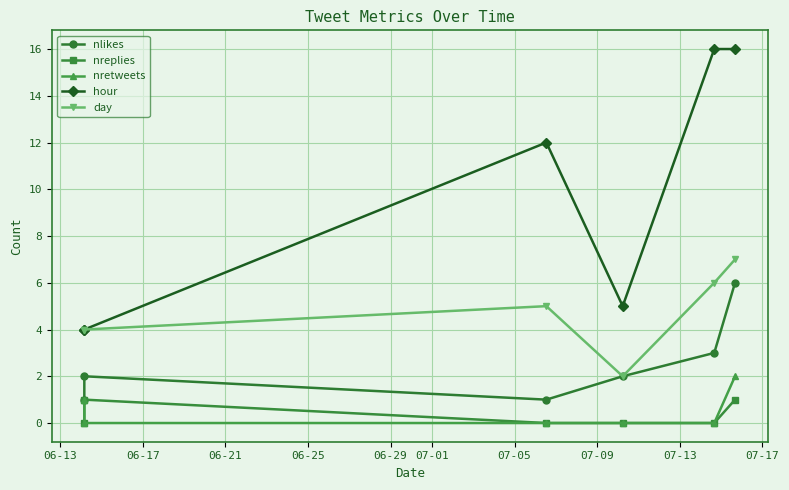

True or false: hour and nretweets intersect in this chart.

False